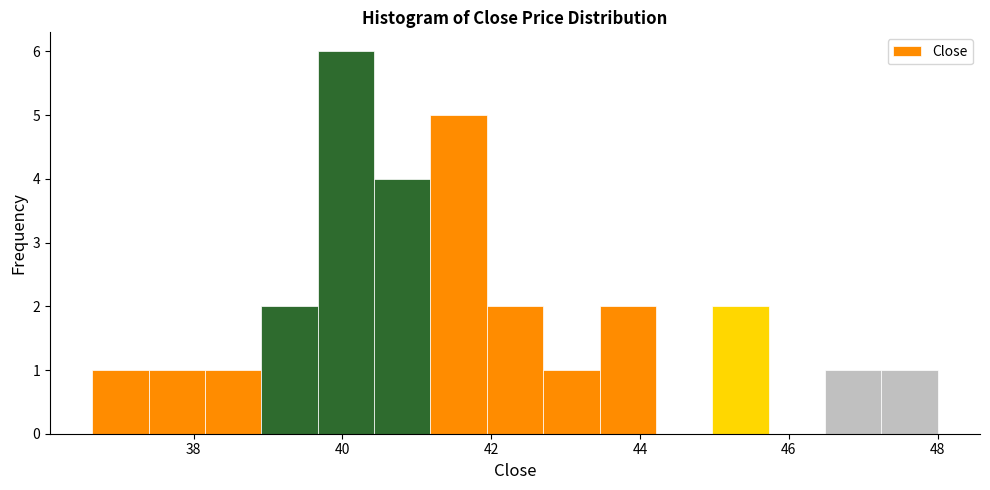

Around what value on the x-axis is the tallest bar? Give the approximate position of its centre, as read against the axis.

40.0